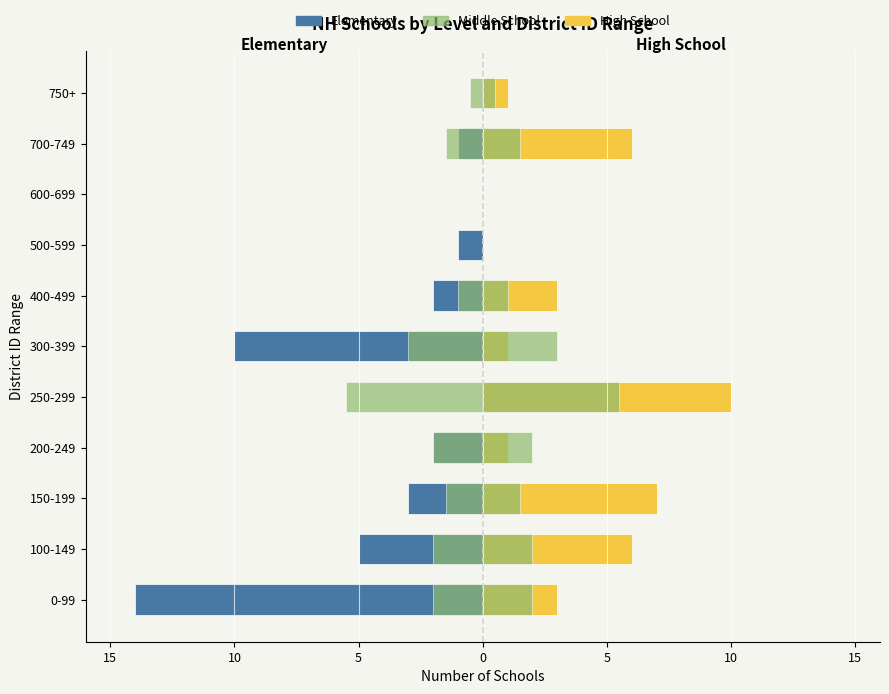

Which has a higher value, 400-499 or 750+?

750+